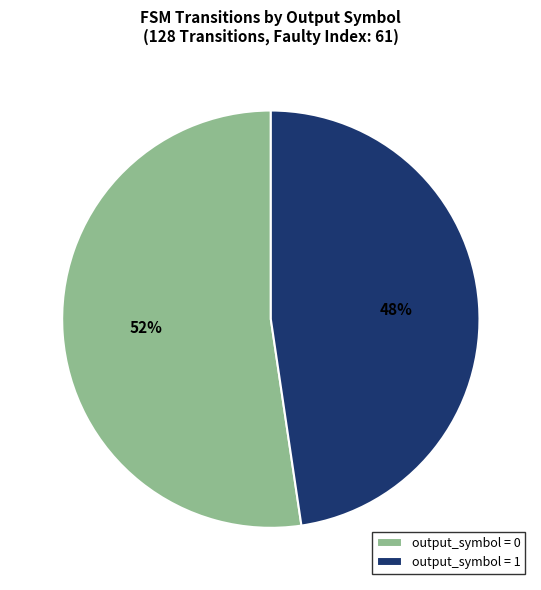

Rank the categories by value from highest to lowest.

output_symbol = 0, output_symbol = 1